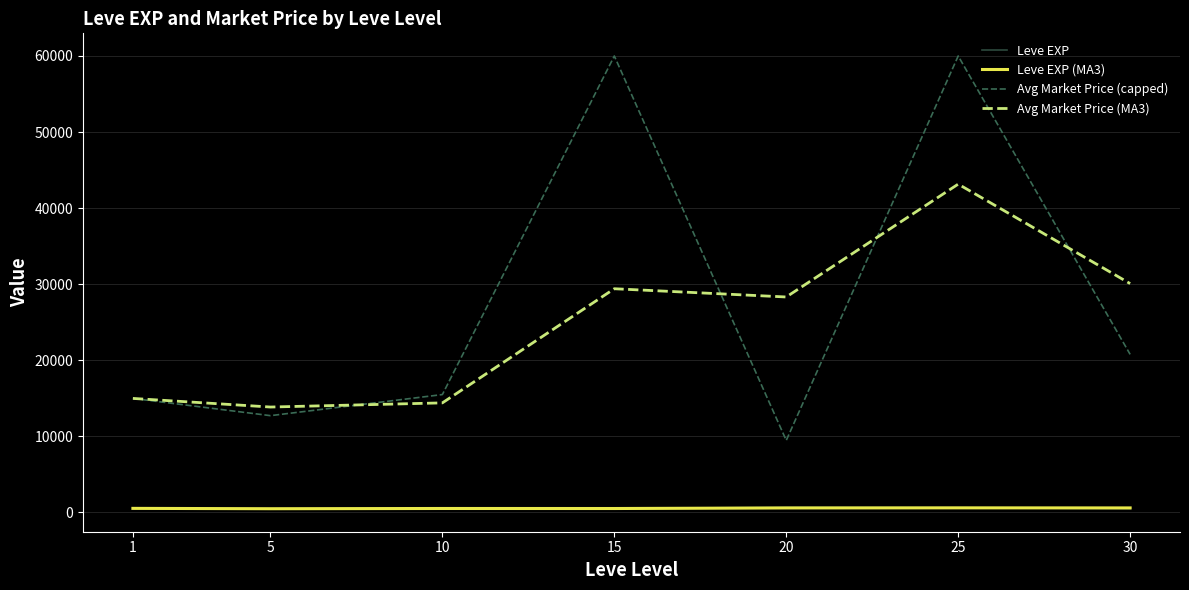

The value of Avg Market Price (capped) at 10 is 15483.5. True or false?

True